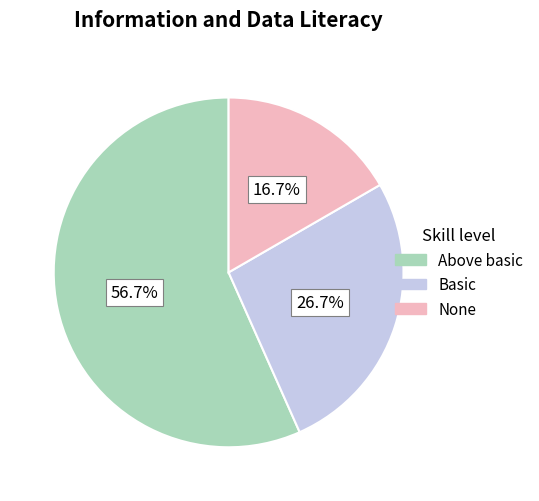

How many segments does this pie chart have?

3